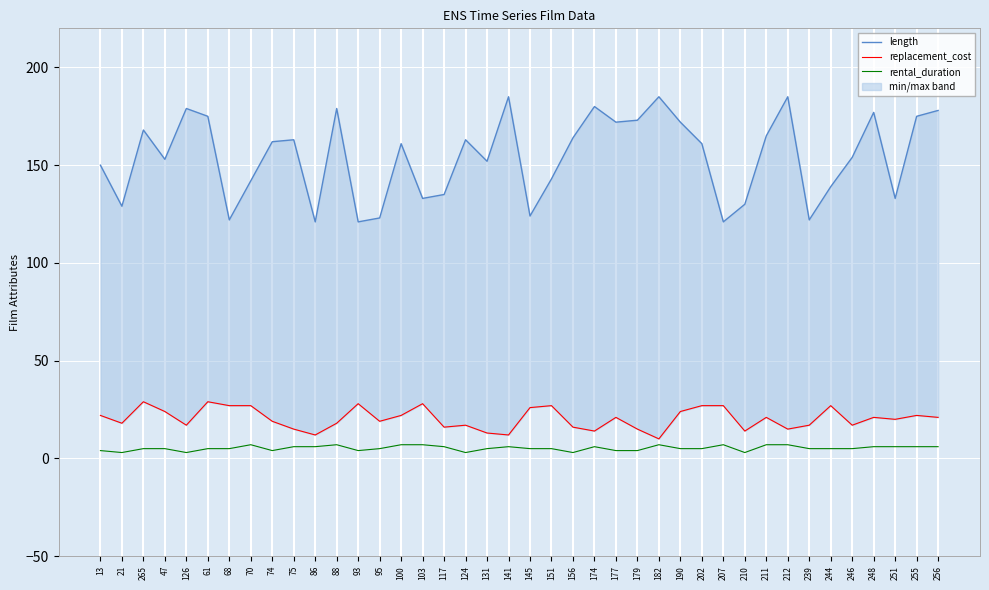

Which category has the lowest value across all series?

21